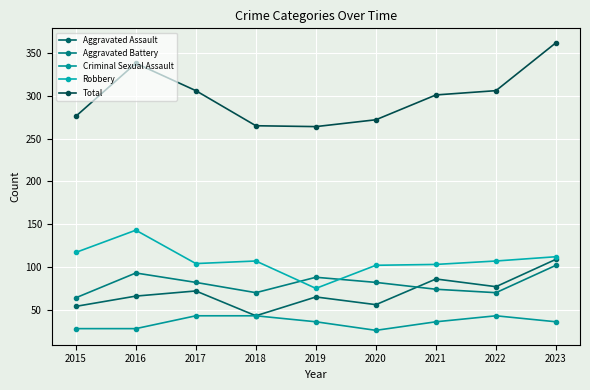

How many distinct data groups are displayed?

5